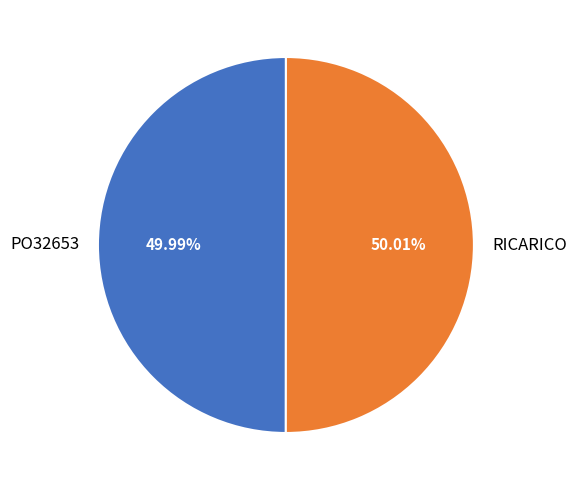

True or false: RICARICO accounts for 59% of the total.

False